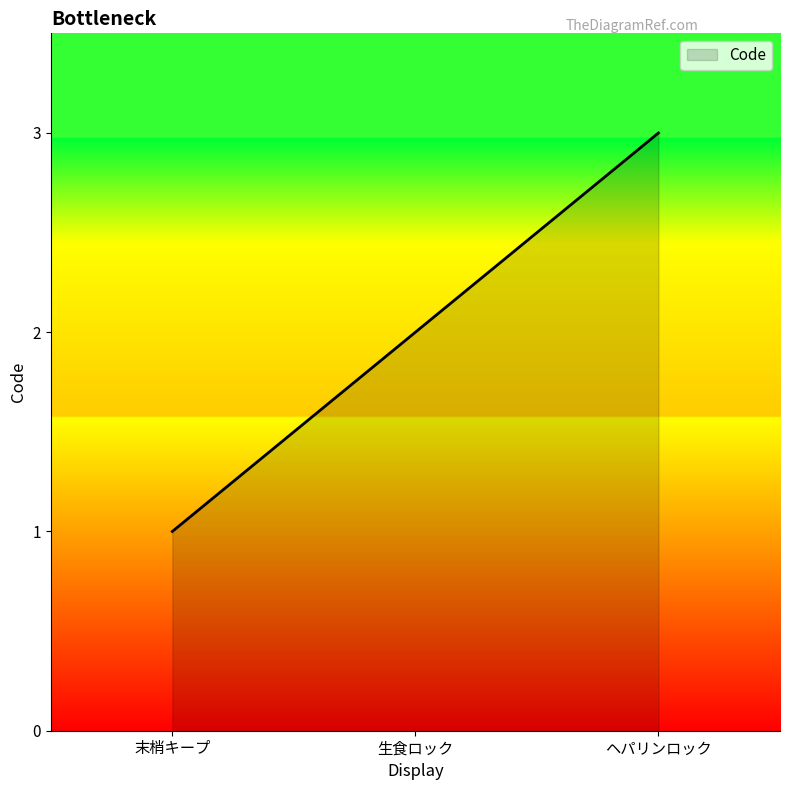

Between 生食ロック and ヘパリンロック, which is larger?

ヘパリンロック